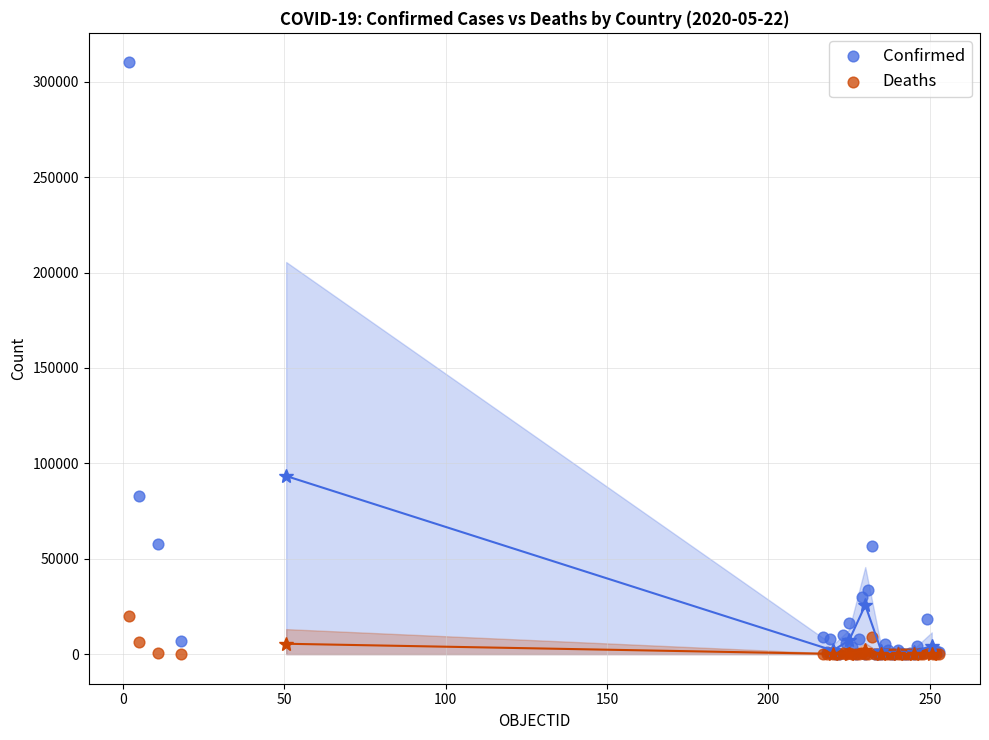

What are all the series names shown in the legend?

Confirmed, Deaths